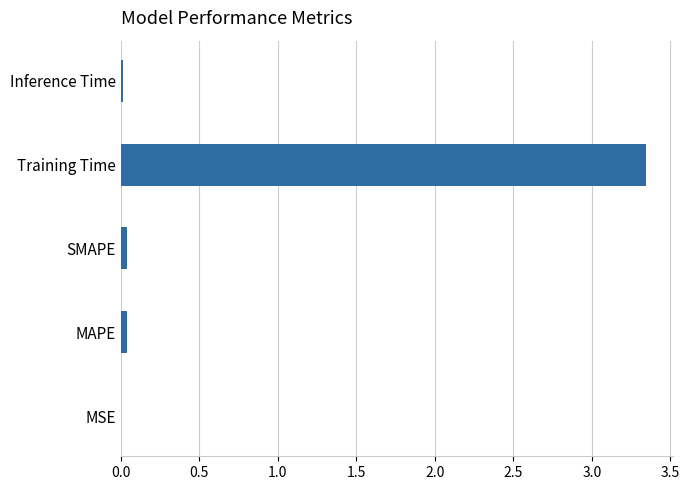

Which label corresponds to the largest value in the chart?

Training Time